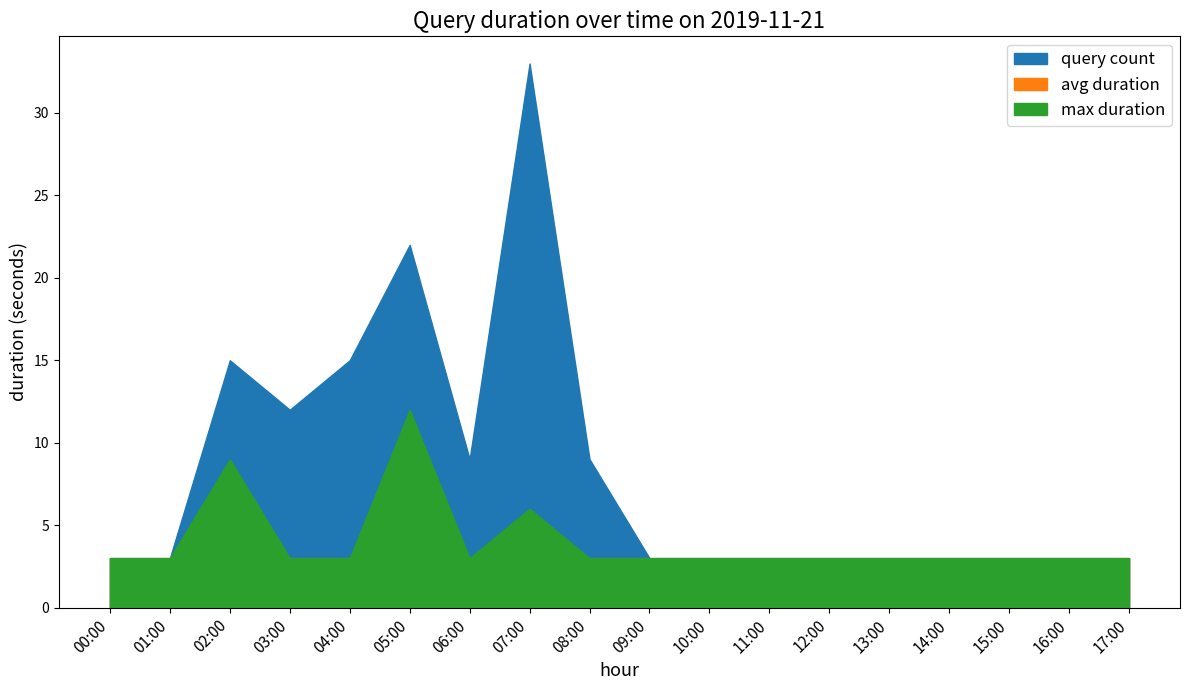

Rank the series by their maximum value, from lowest to highest.

avg duration, max duration, query count